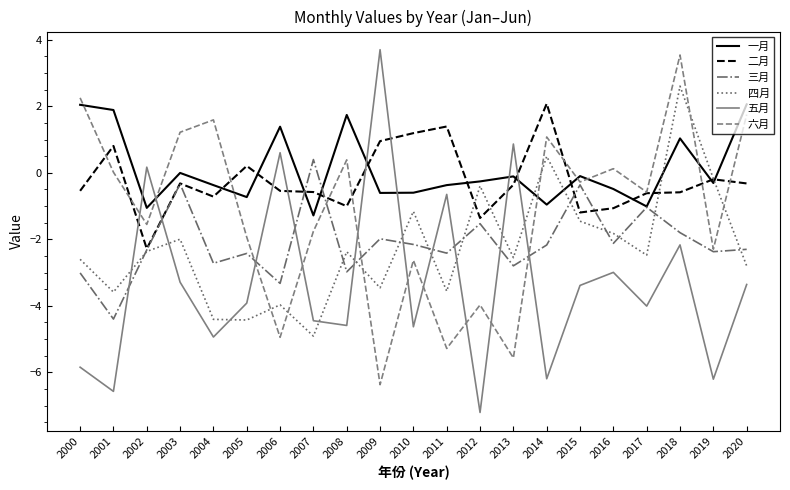

True or false: 一月 and 六月 cross at least once.

True